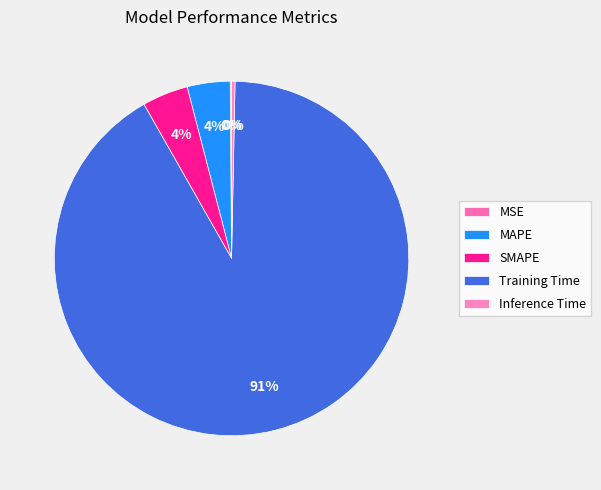

Does Training Time account for over 50% of the chart?

Yes